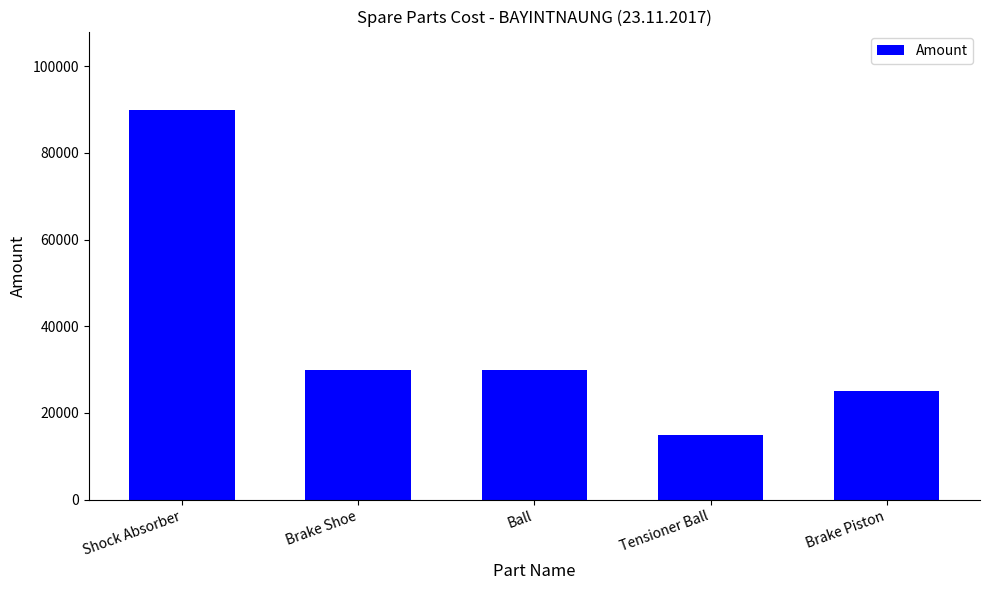

What is the minimum value shown in the chart?

15000